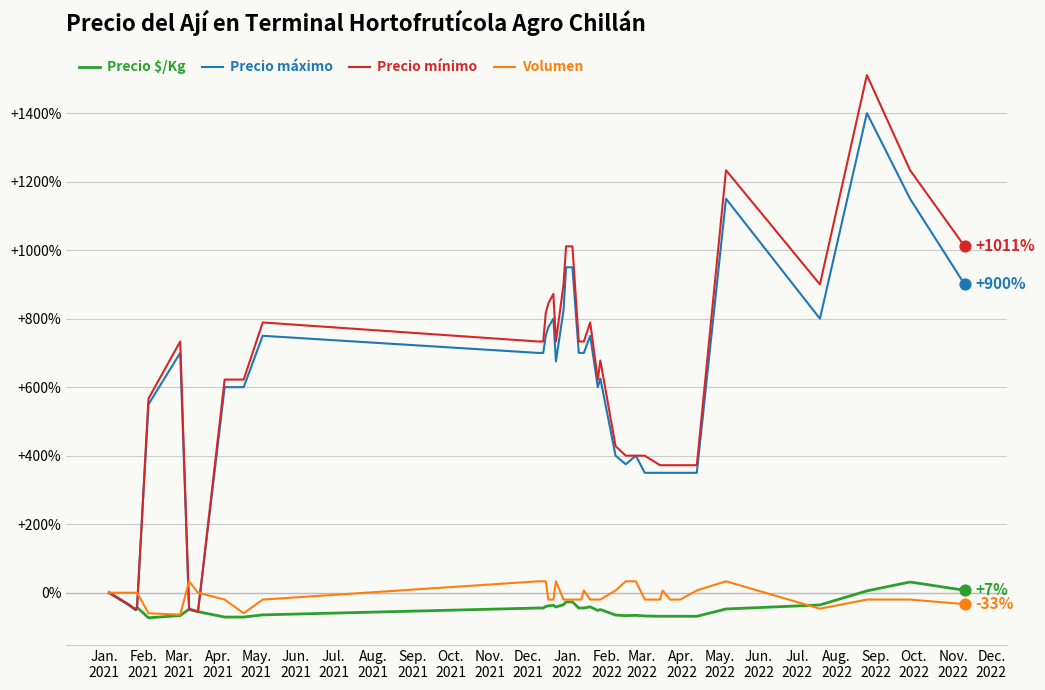

At how many categories does at least one series exceed 909?

6